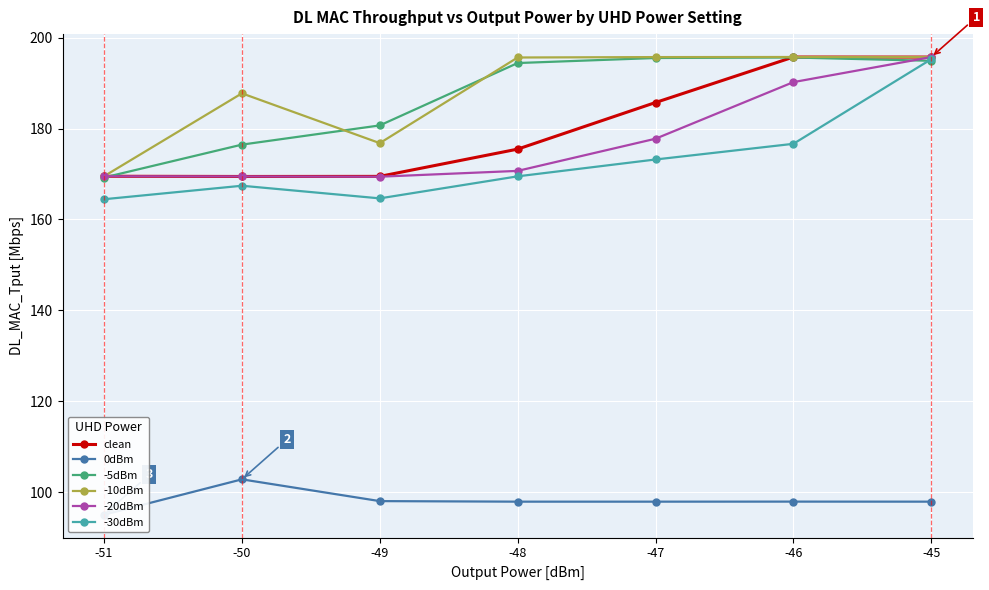

Is it true that -30dBm equals 50.2 at -50?

False